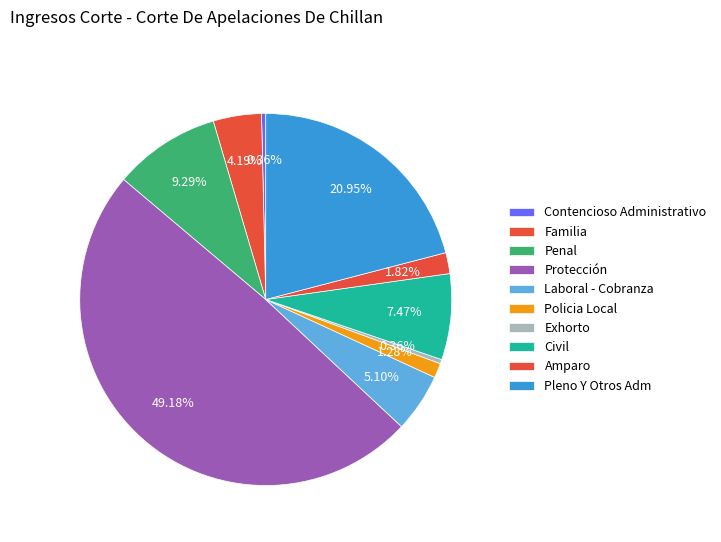

To the nearest percent, what percentage of the pie is Civil?

7%